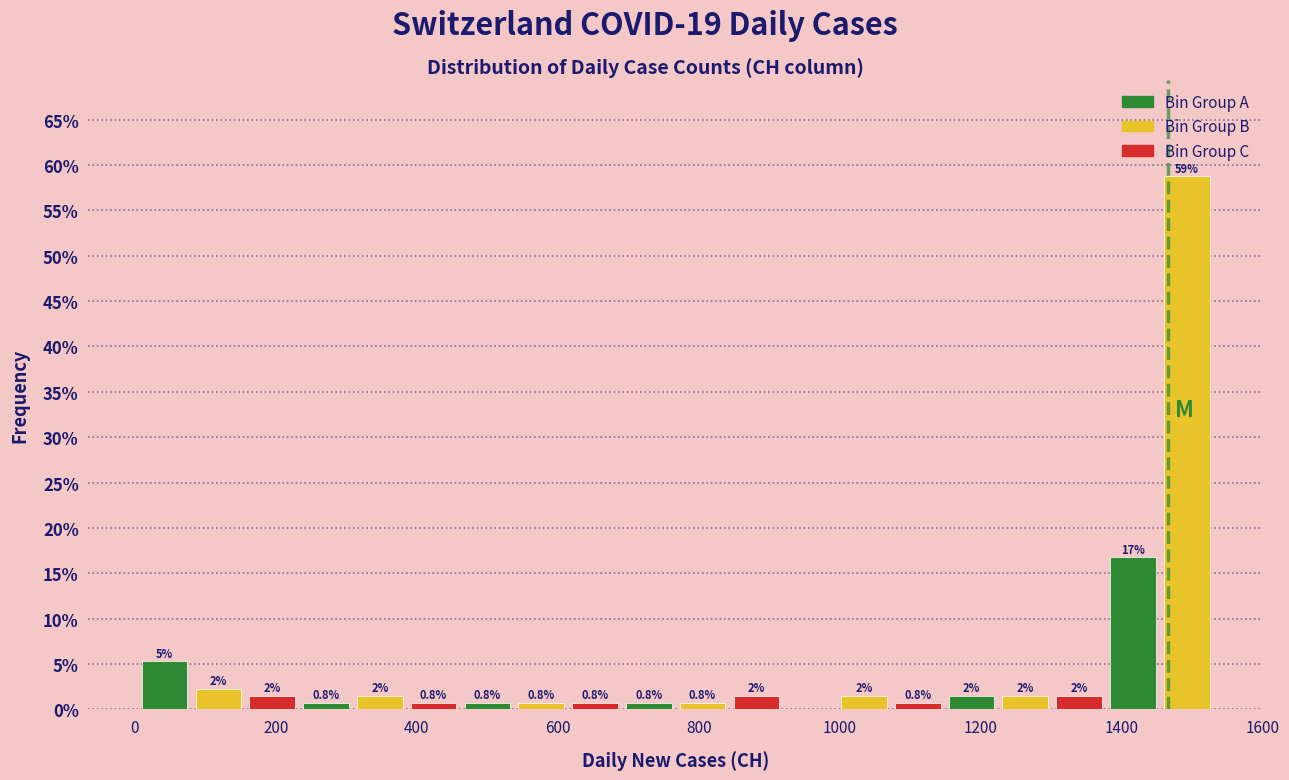

Around what value on the x-axis is the tallest bar? Give the approximate position of its centre, as read against the axis.

1500